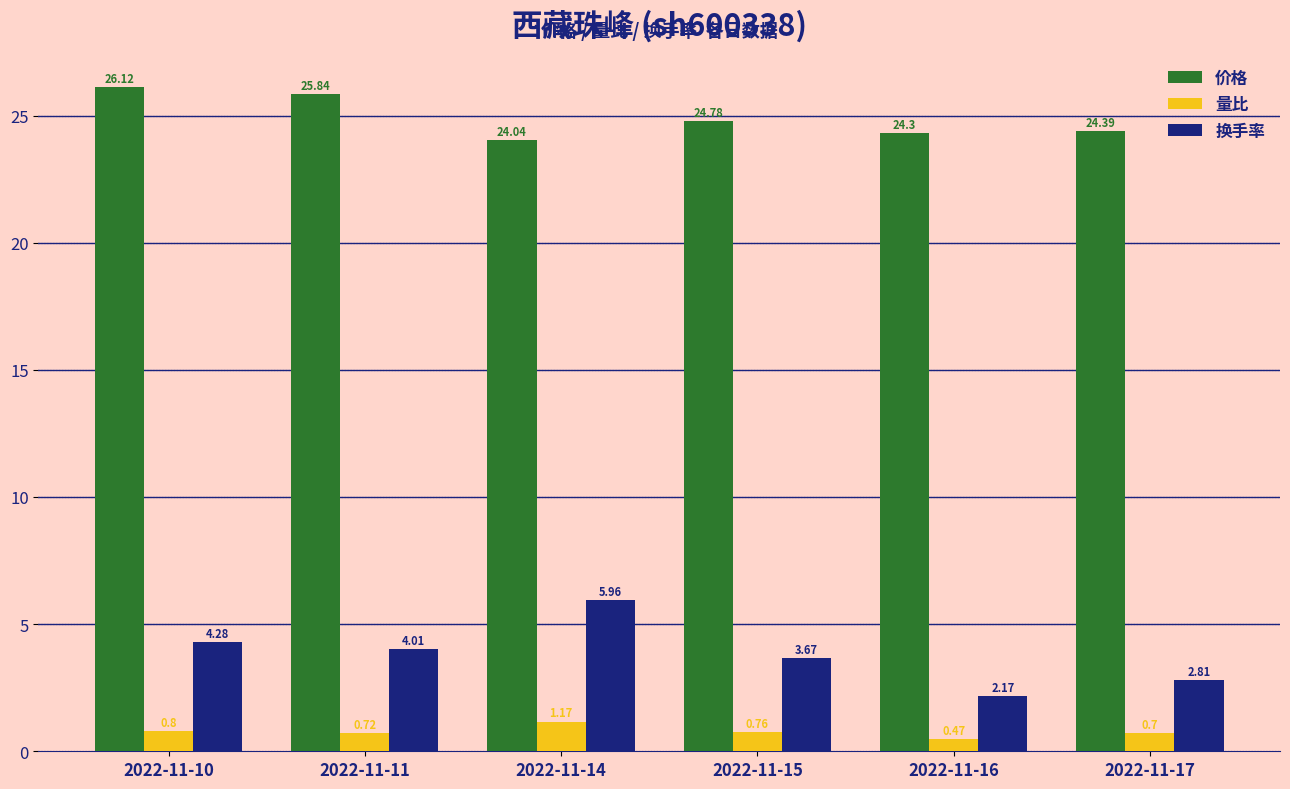

Where is 价格 nearest to the value 25?

2022-11-15